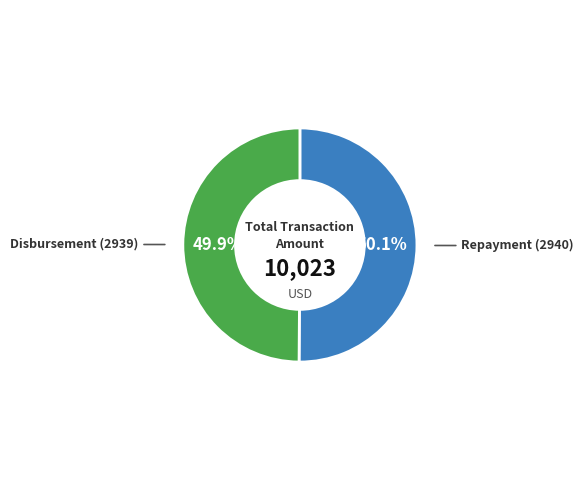

To the nearest percent, what portion does Disbursement (2939) represent?

50%